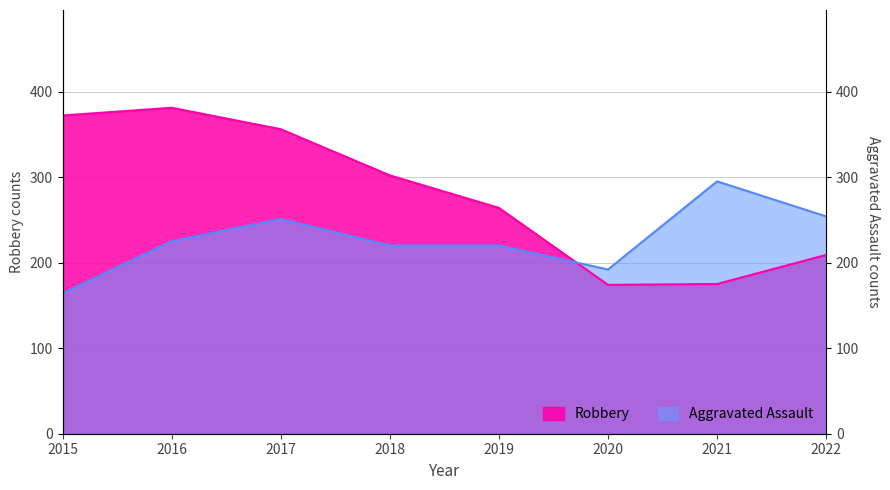

Which series ends up on top after the final intersection of Aggravated Assault and Robbery?

Aggravated Assault